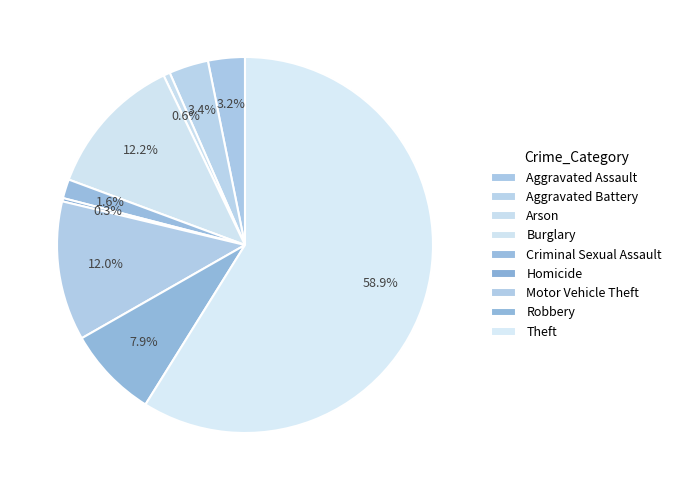

Count the number of slices in the pie.

9